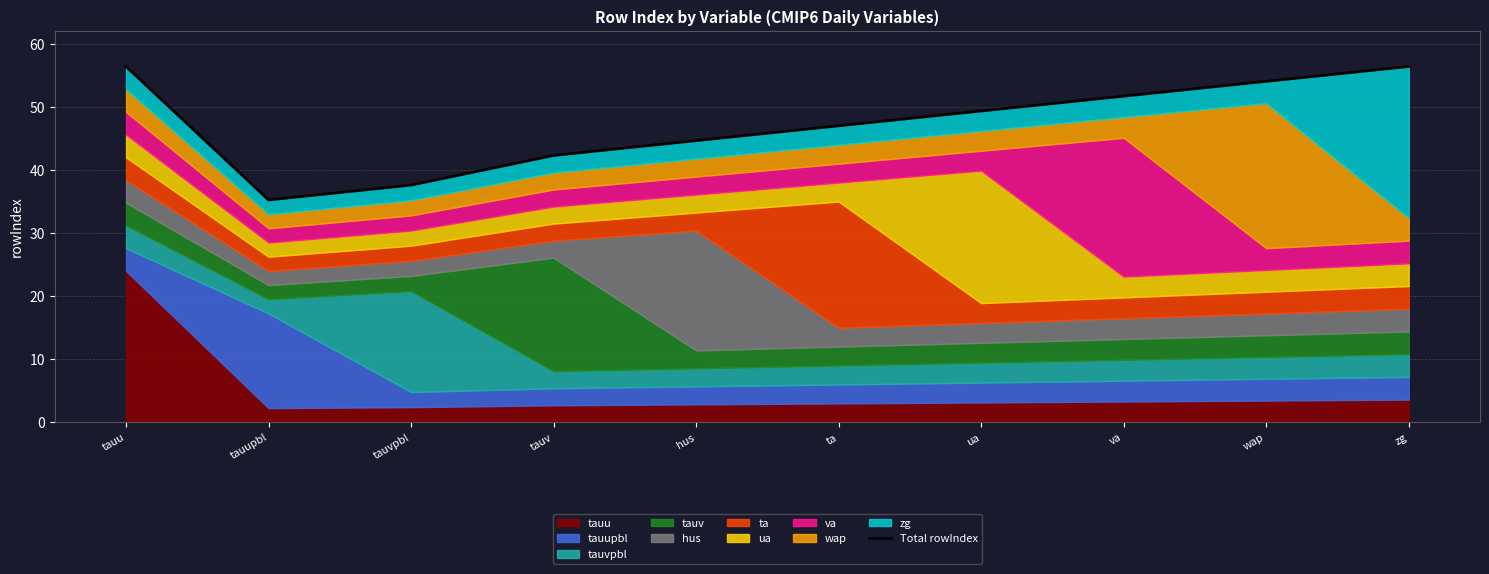

What is the value of the 7th point from the left?

49.3